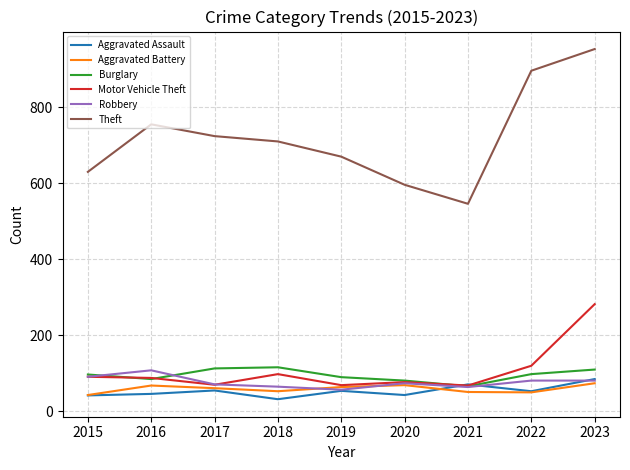

What is the highest value of the Aggravated Assault series?

85